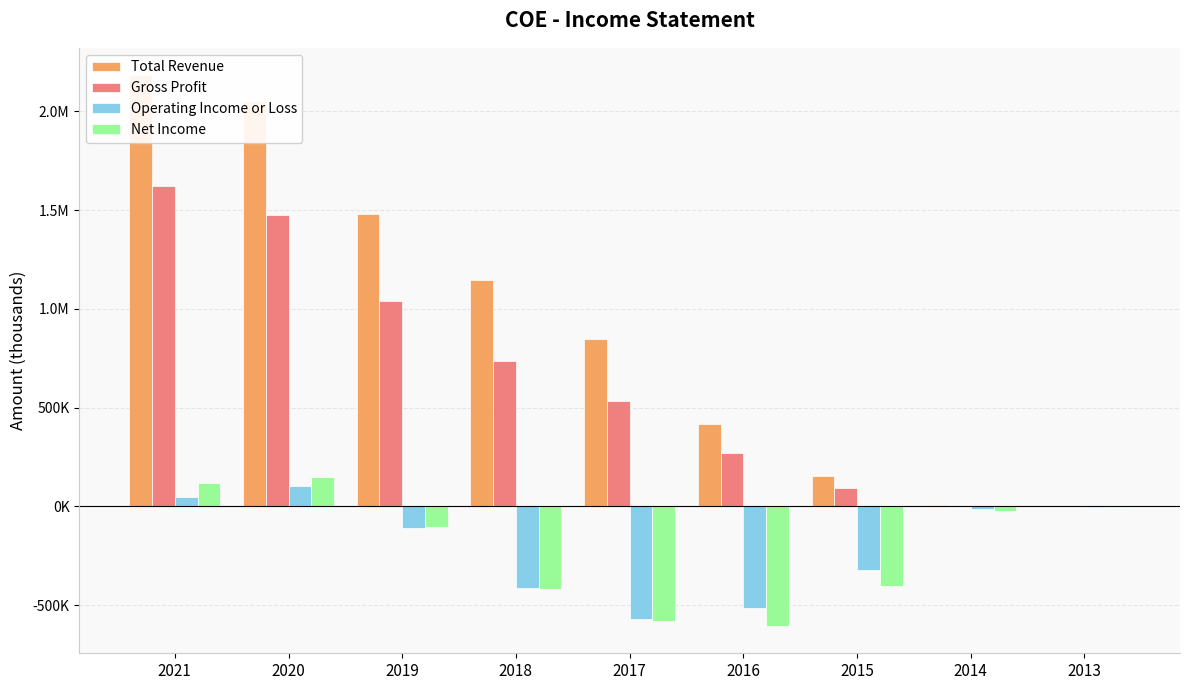

Is it true that Gross Profit equals 825759 at 2017?

False